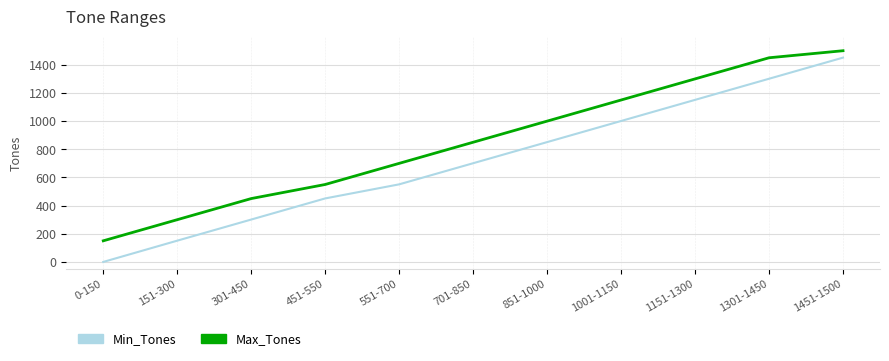

True or false: Max_Tones and Min_Tones intersect in this chart.

False